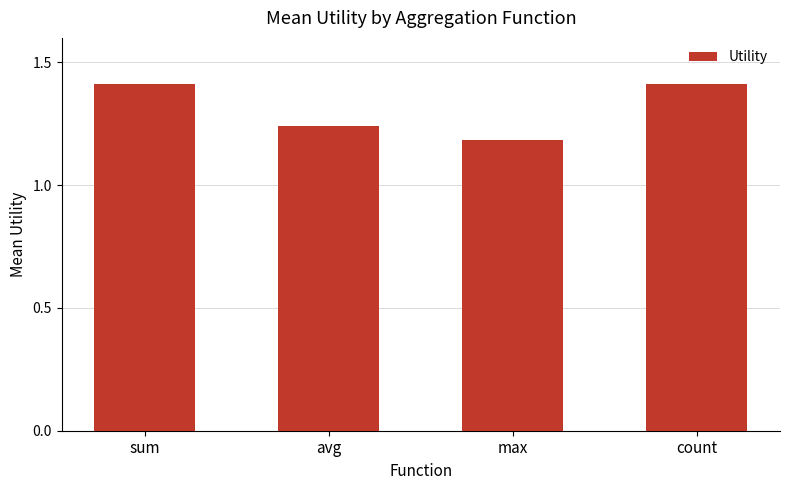

What is the sum of the values at avg and sum?

2.7